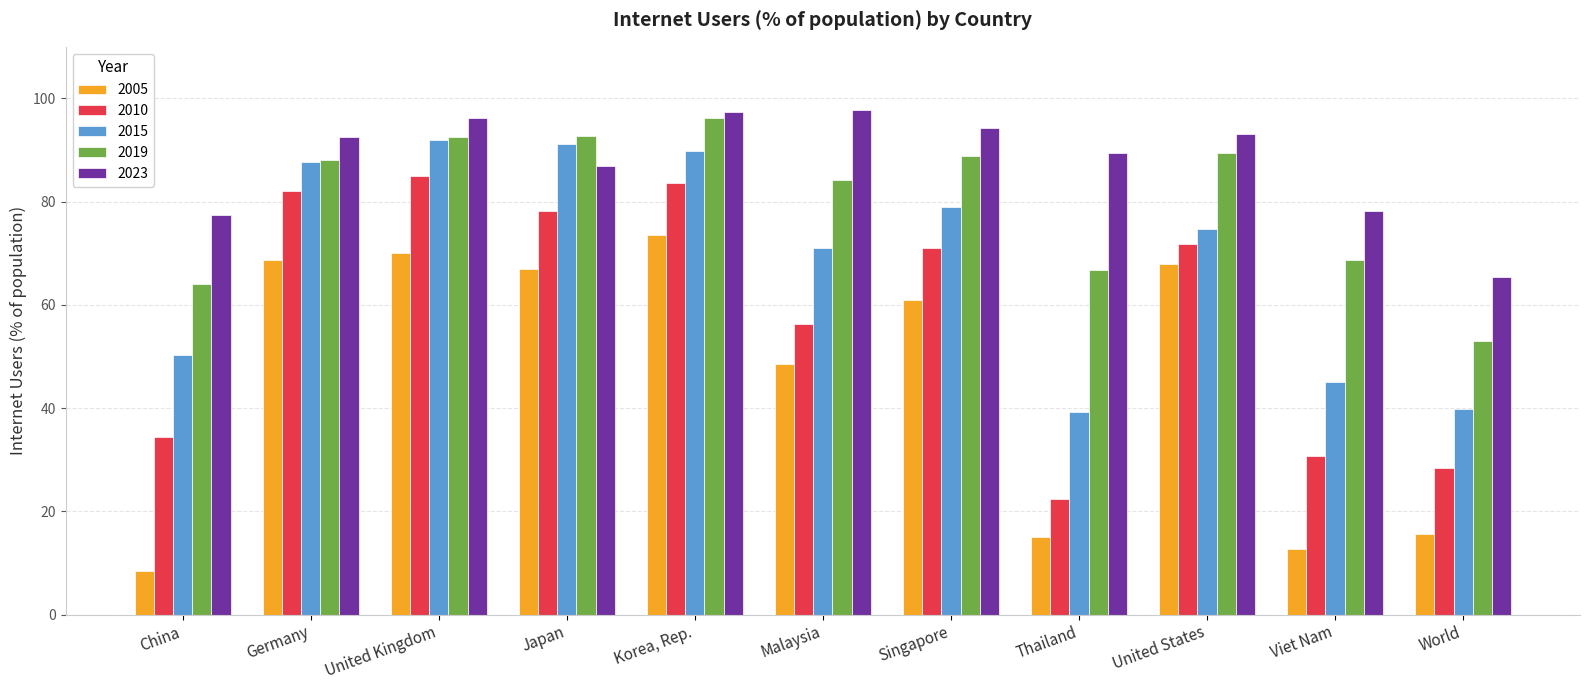

Which category has the lowest value across all series?

China